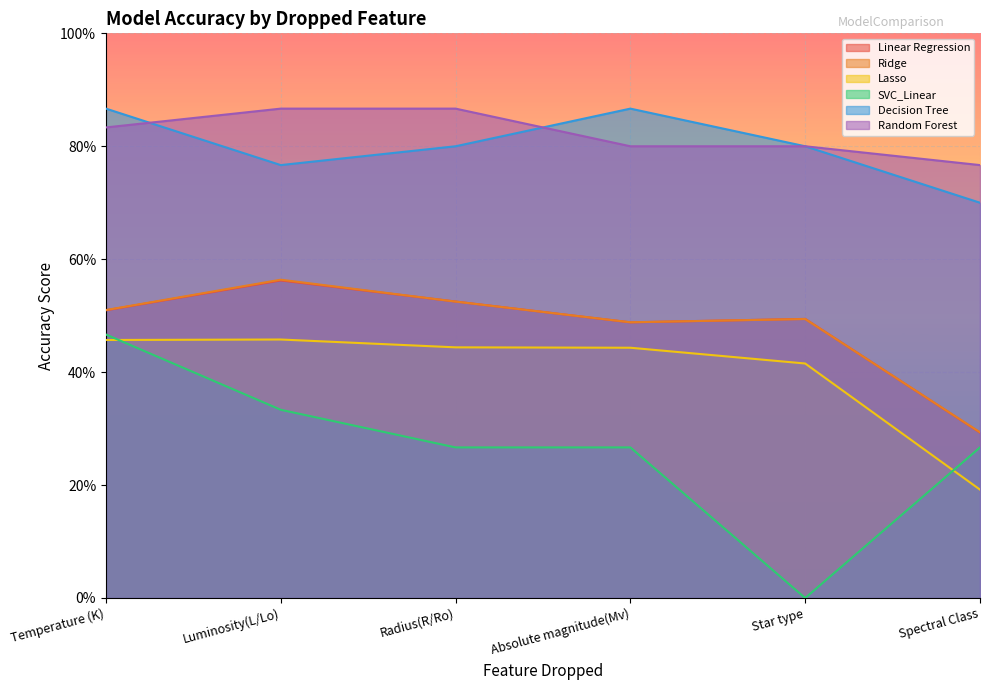

What is the label of the 4th point from the left?

Absolute magnitude(Mv)